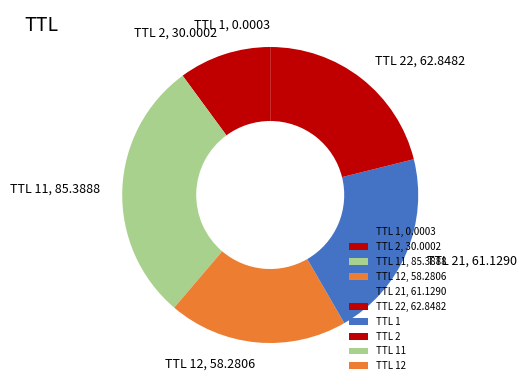

Which slice is the largest?

TTL 11, 85.3888